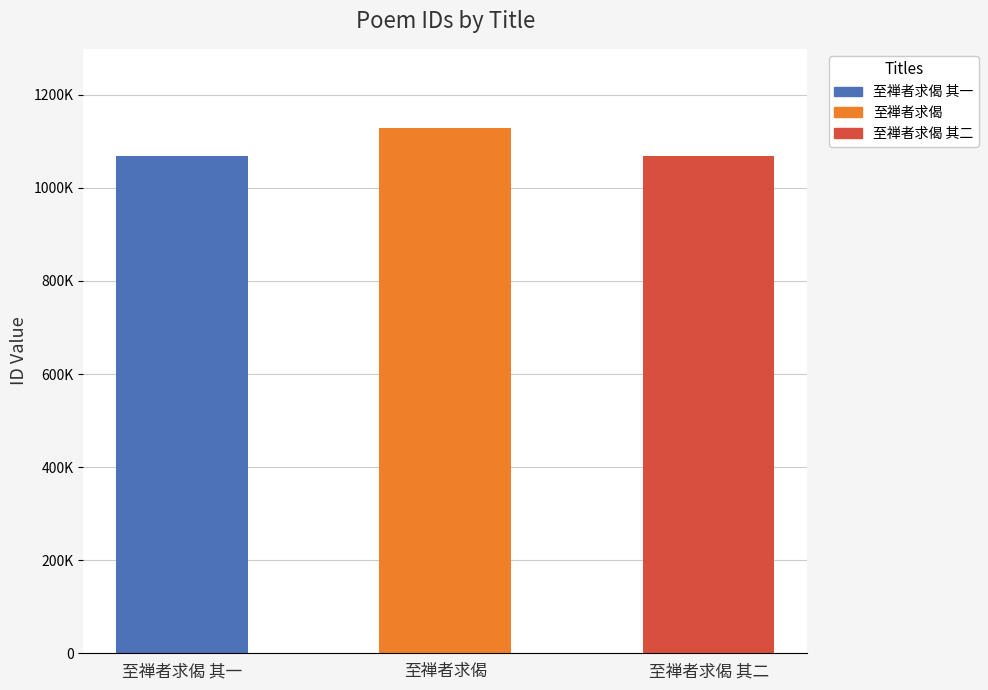

At which category does the chart reach its peak across all series?

至禅者求偈